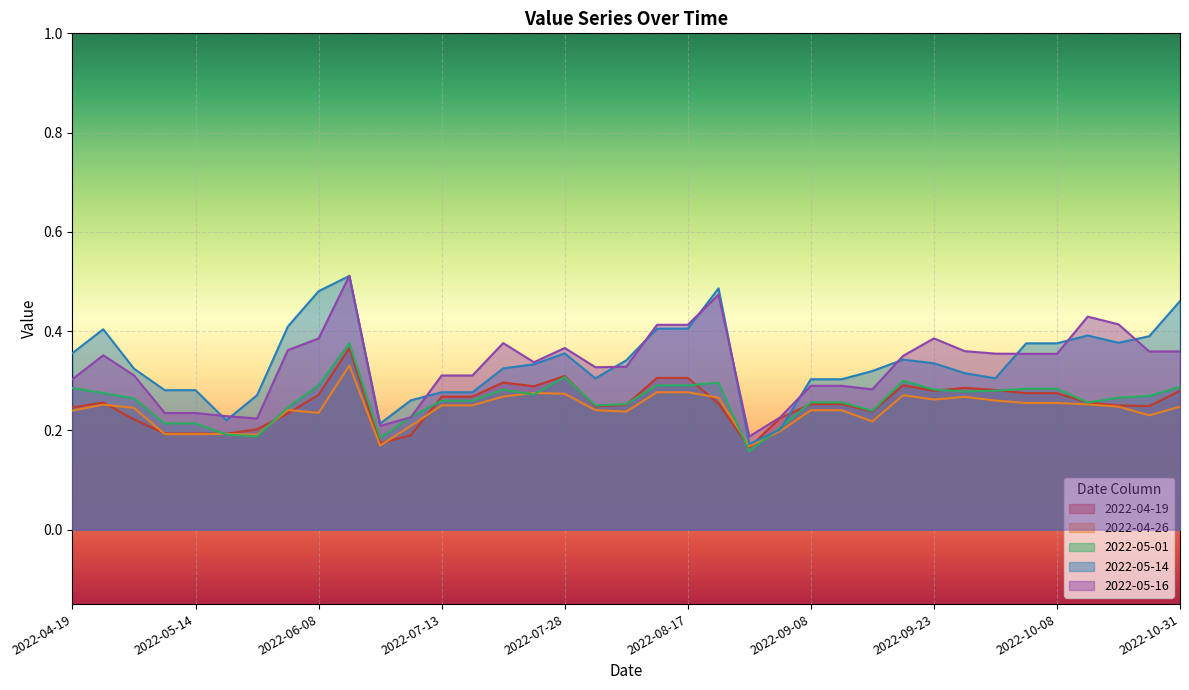

Count the number of categories in the chart.

37